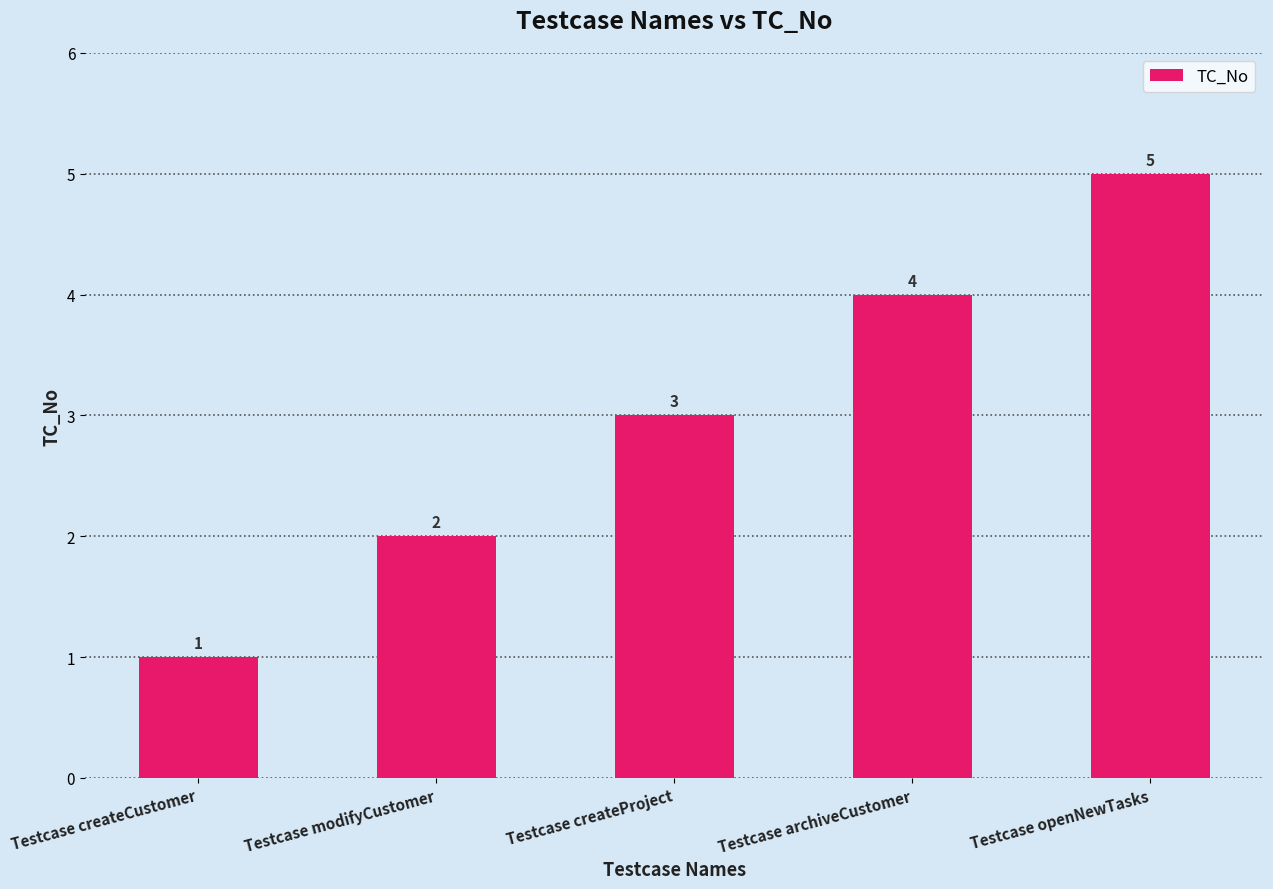

What position from the right is Testcase modifyCustomer?

4